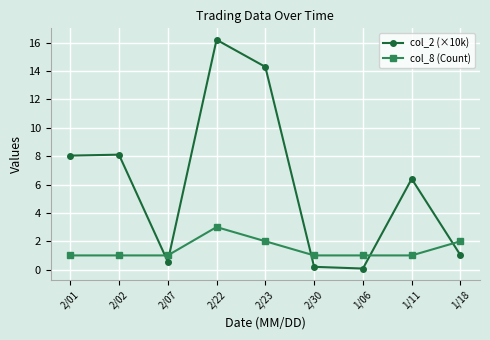

Rank the series by their average value, from highest to lowest.

col_2 (×10k), col_8 (Count)